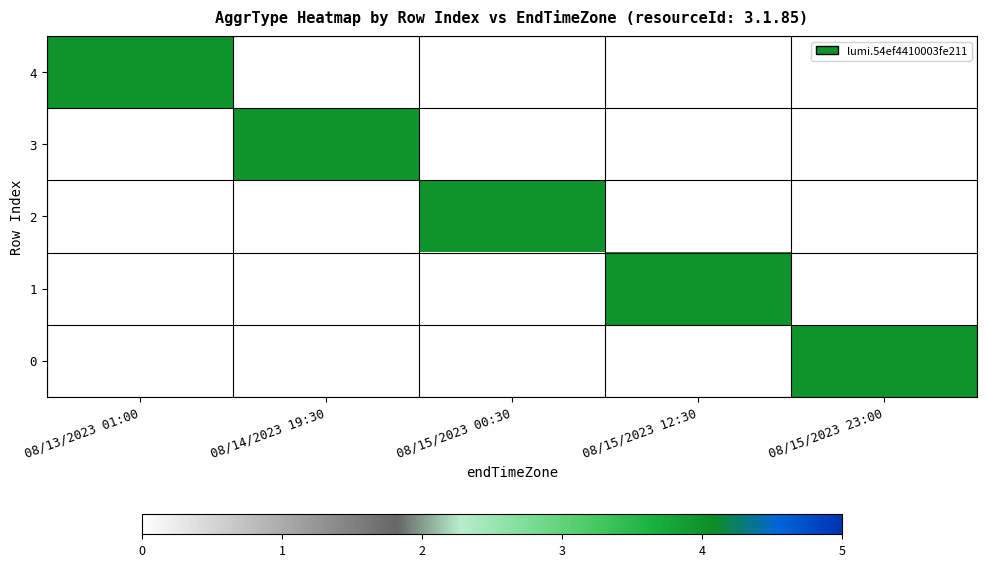

Between 08/15/2023 00:30 and 08/15/2023 23:00, which series saw the biggest shift?

2